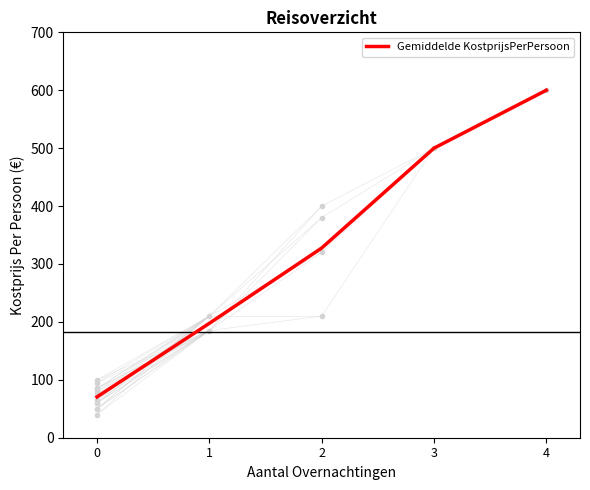

Does the chart have visible grid lines?

No